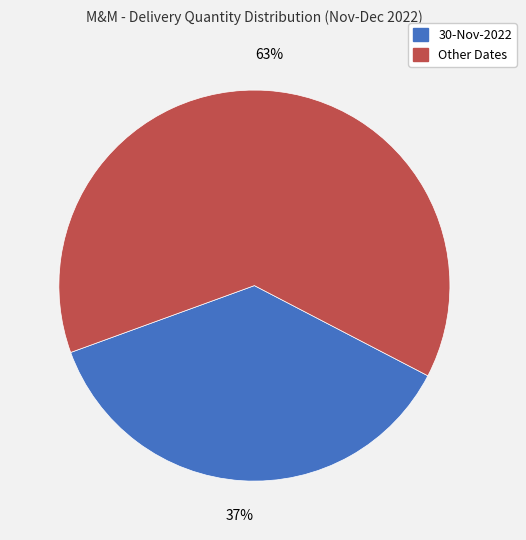

To the nearest percent, what is the difference between the largest and smallest slice percentages?

26%